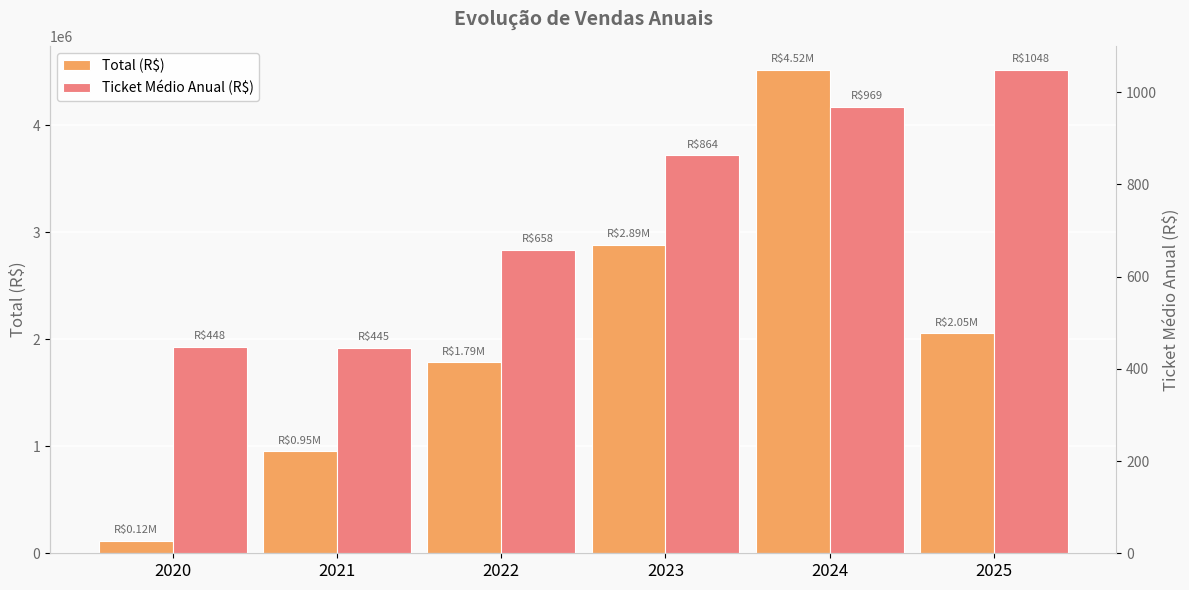

Are the bars horizontal?

No